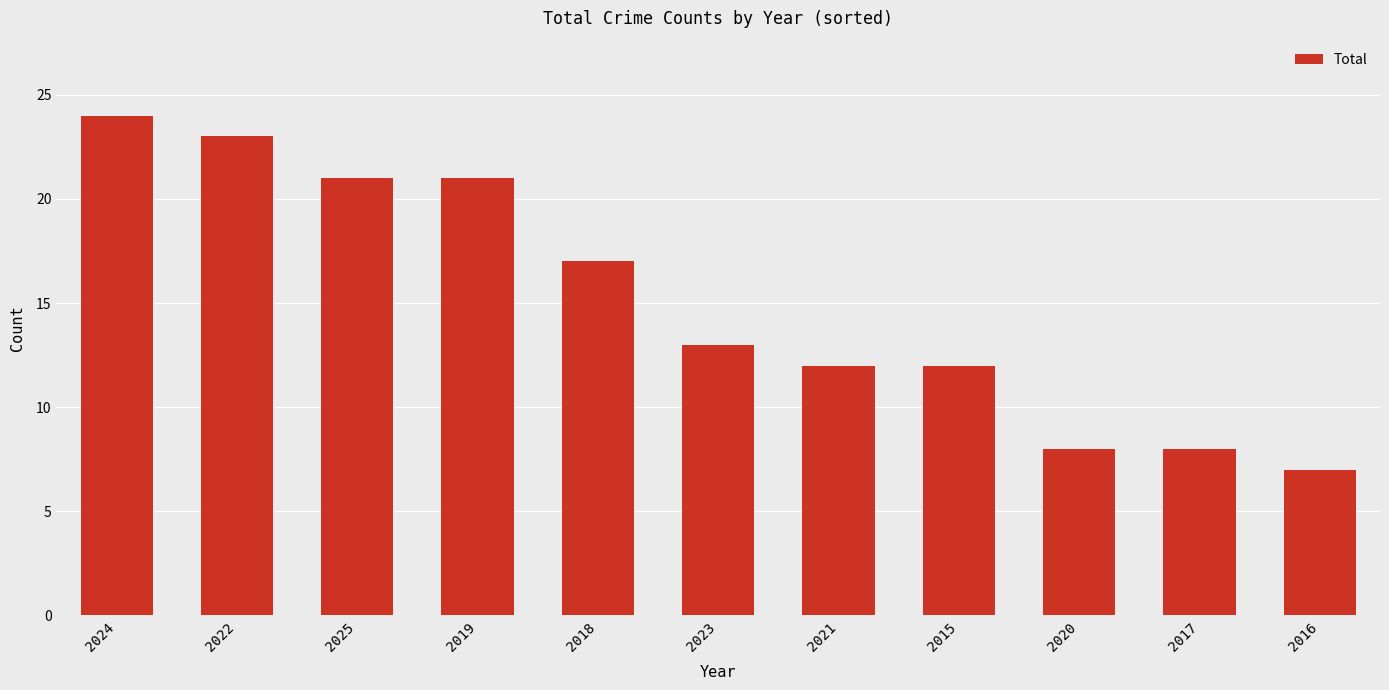

What is the sum of the values at 2016 and 2021?

19